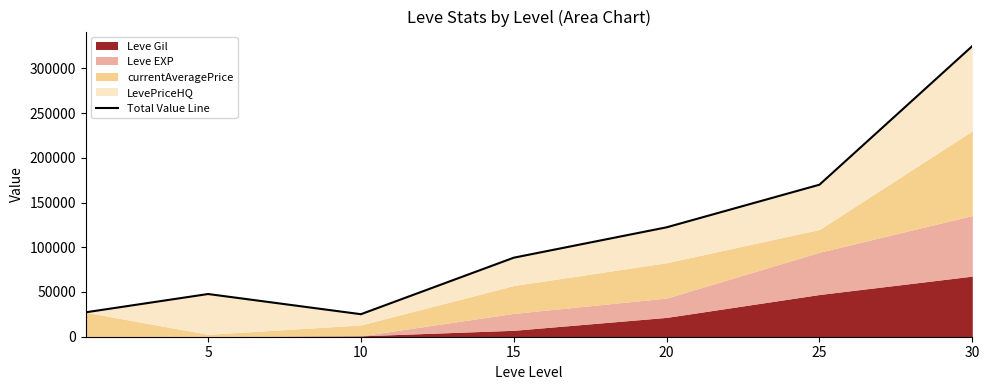

What is the difference between the maximum and minimum values?

299661.0